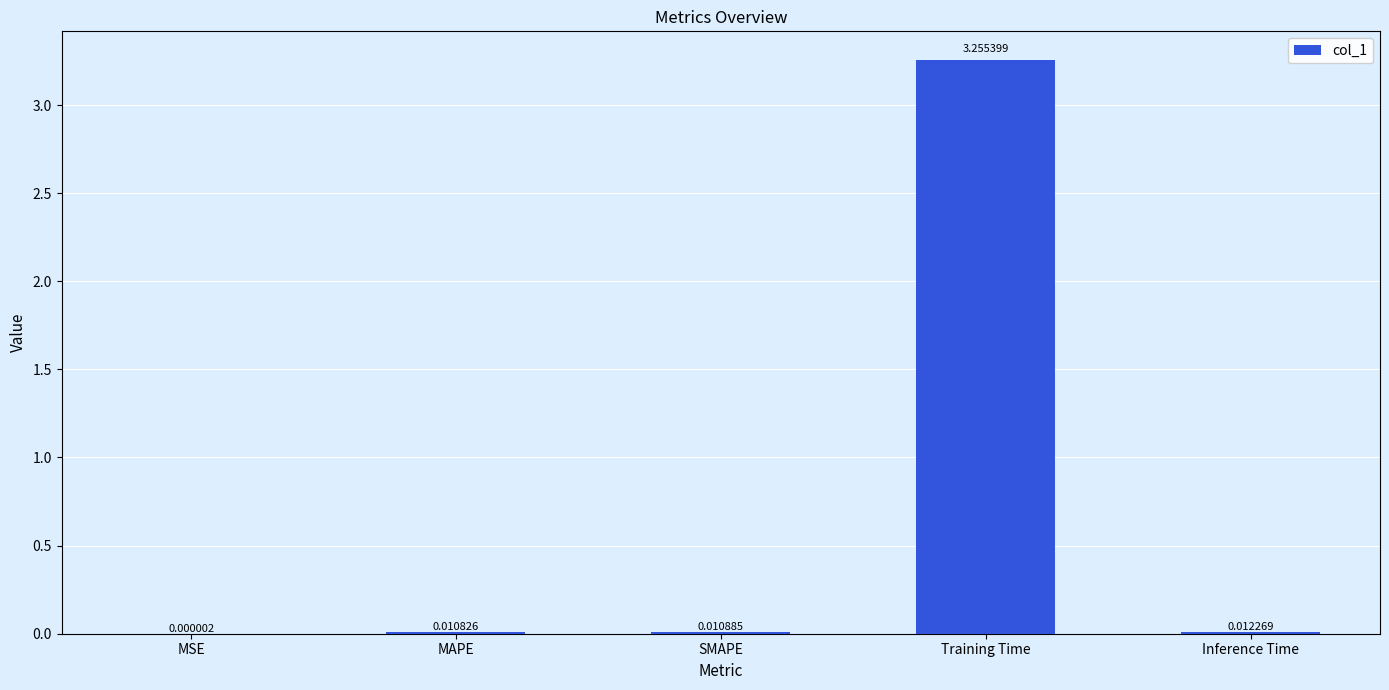

What is the change in value from MAPE to Training Time?

+3.2